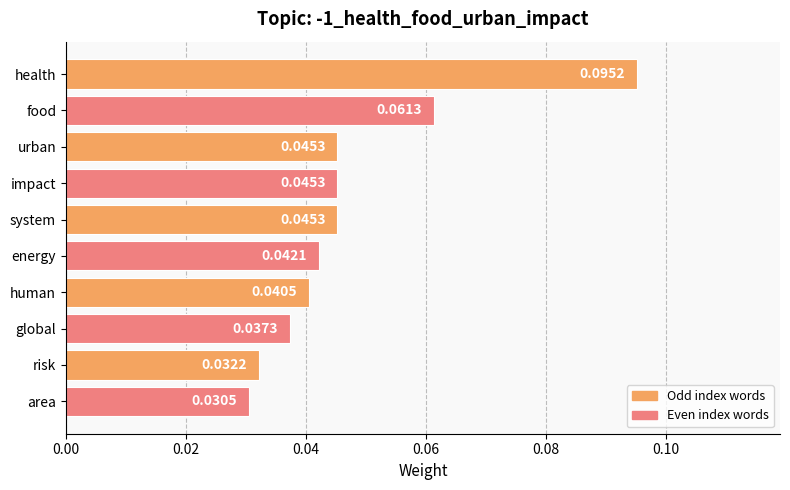

What is the label of the 5th bar from the top?

system